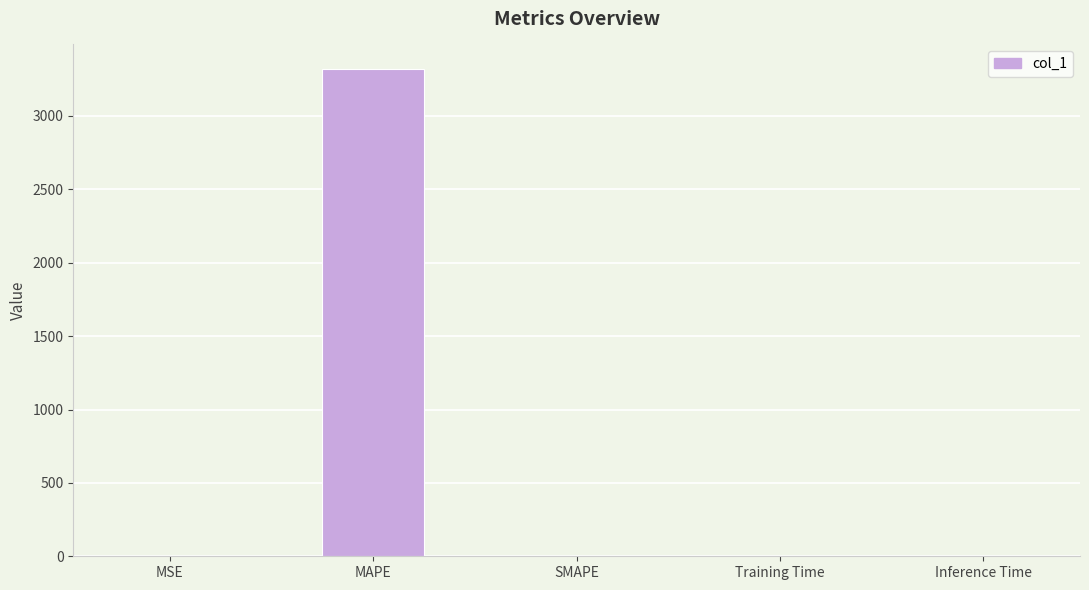

Are the bars grouped side by side (vs. stacked)?

No